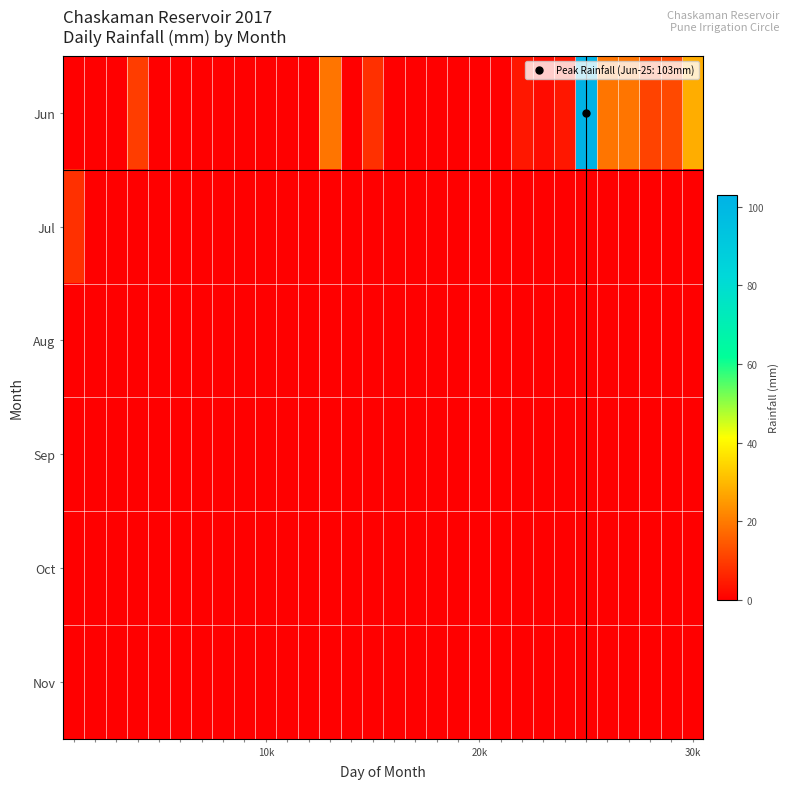

Which series has the widest spread of values?

Jun